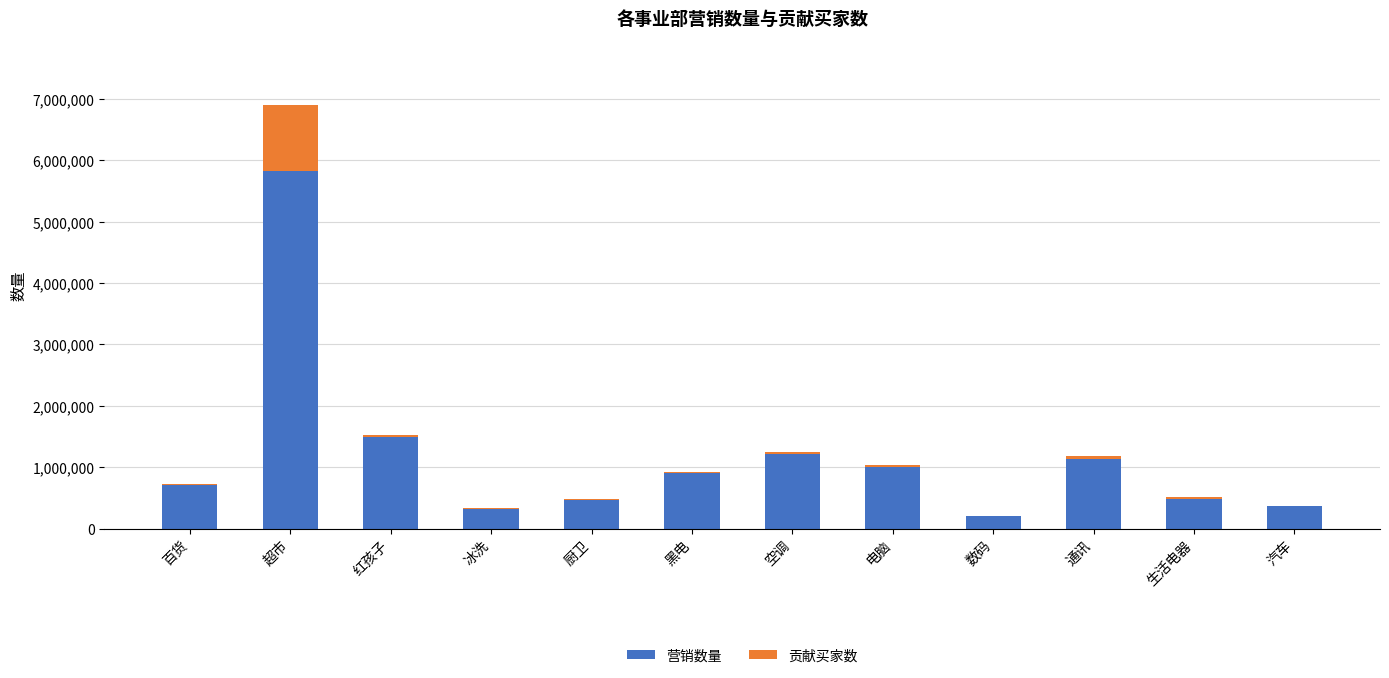

What are all the series names shown in the legend?

营销数量, 贡献买家数